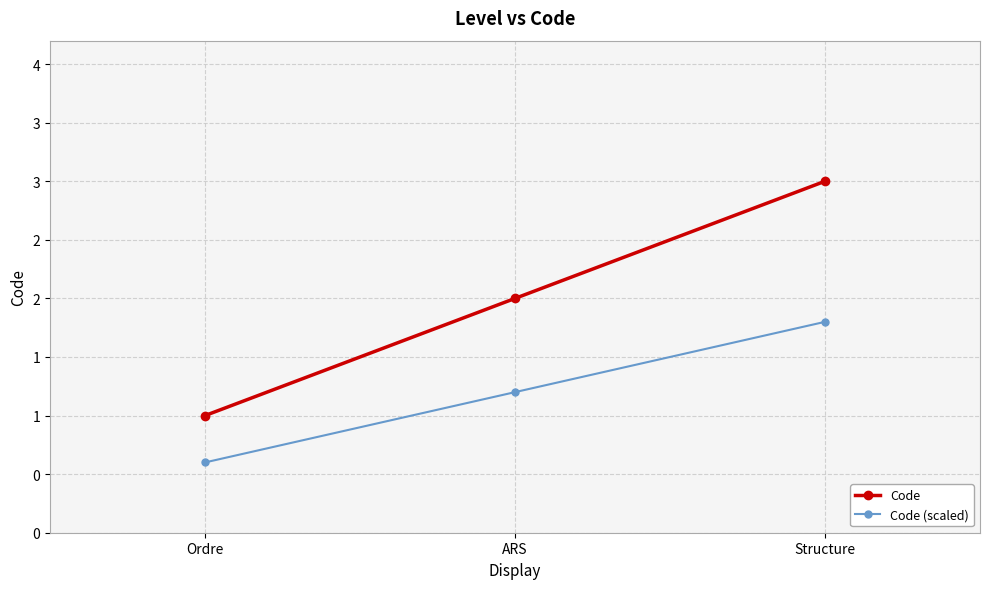

Does the chart display data point markers on the line(s)?

Yes